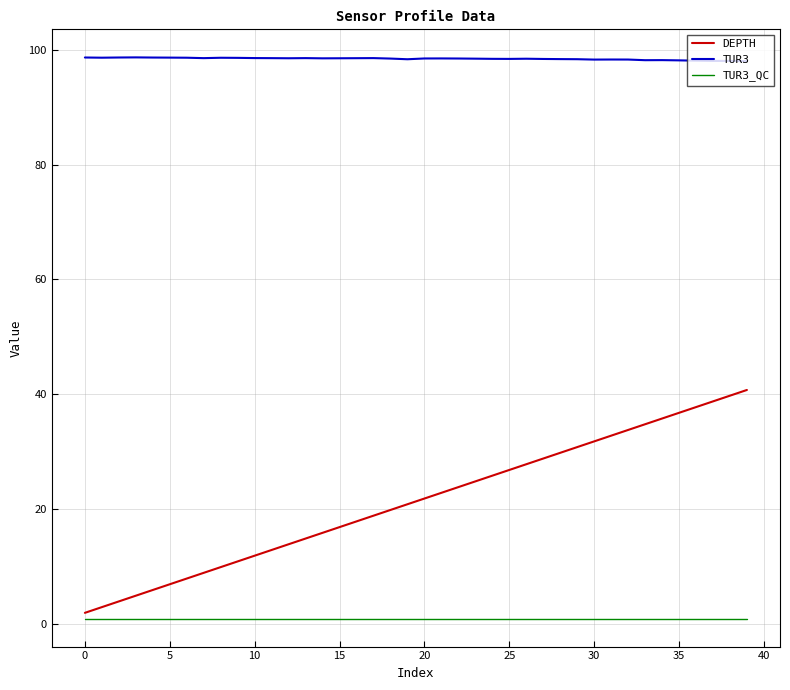

Which series has the widest spread of values?

DEPTH